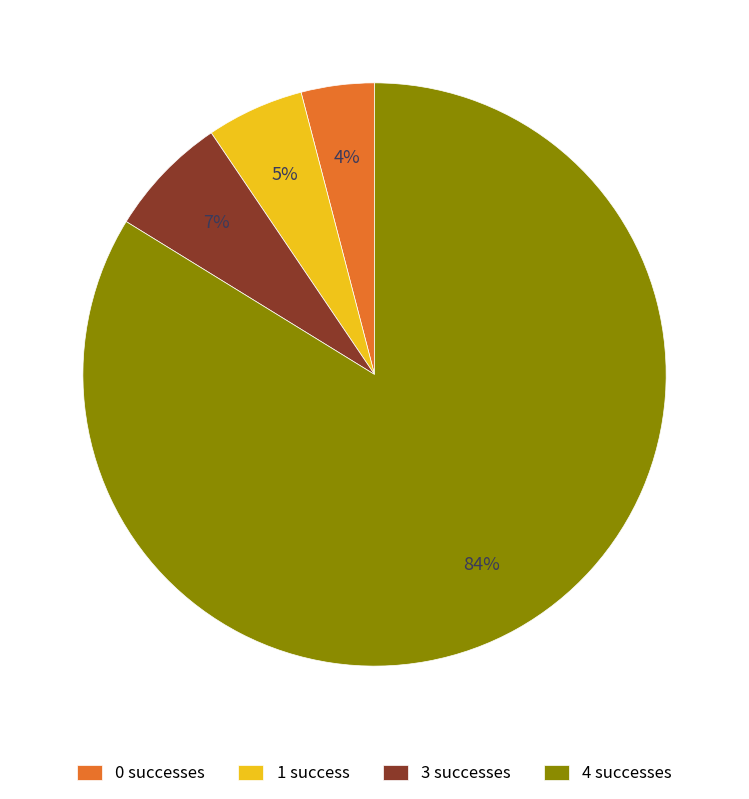

How many slices are in this pie chart?

4